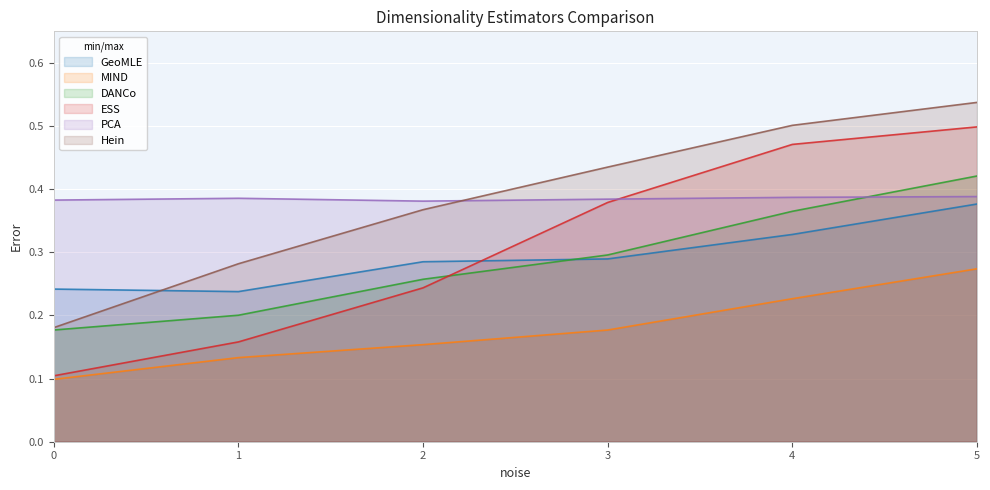

Reading left to right, what are all the values shown in this chart?

GeoMLE: 0=0.2	1=0.2	2=0.3	3=0.3	4=0.3	5=0.4
MIND: 0=0.1	1=0.1	2=0.2	3=0.2	4=0.2	5=0.3
DANCo: 0=0.2	1=0.2	2=0.3	3=0.3	4=0.4	5=0.4
ESS: 0=0.1	1=0.2	2=0.2	3=0.4	4=0.5	5=0.5
PCA: 0=0.4	1=0.4	2=0.4	3=0.4	4=0.4	5=0.4
Hein: 0=0.2	1=0.3	2=0.4	3=0.4	4=0.5	5=0.5